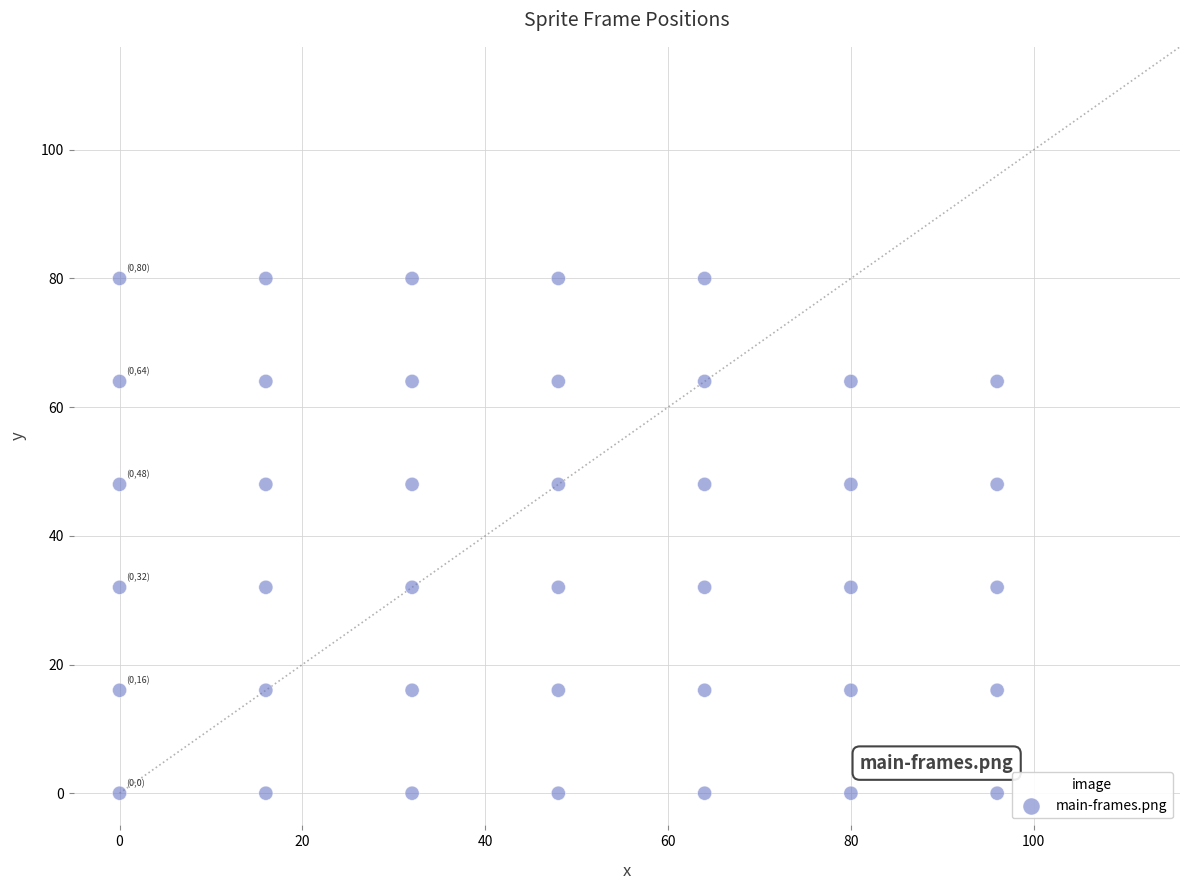

What is the range of X values (max minus min)?

96